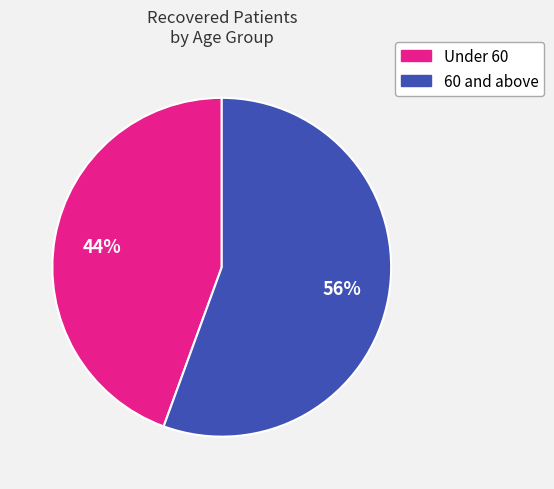

Is there a majority slice in this chart?

Yes